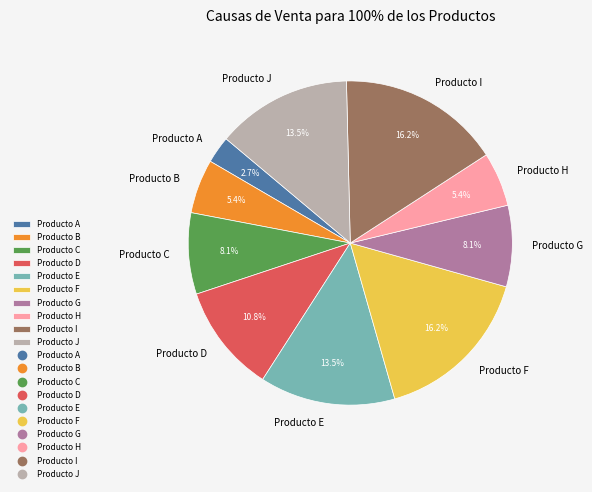

What portion of the pie excludes Producto E?

86.5%